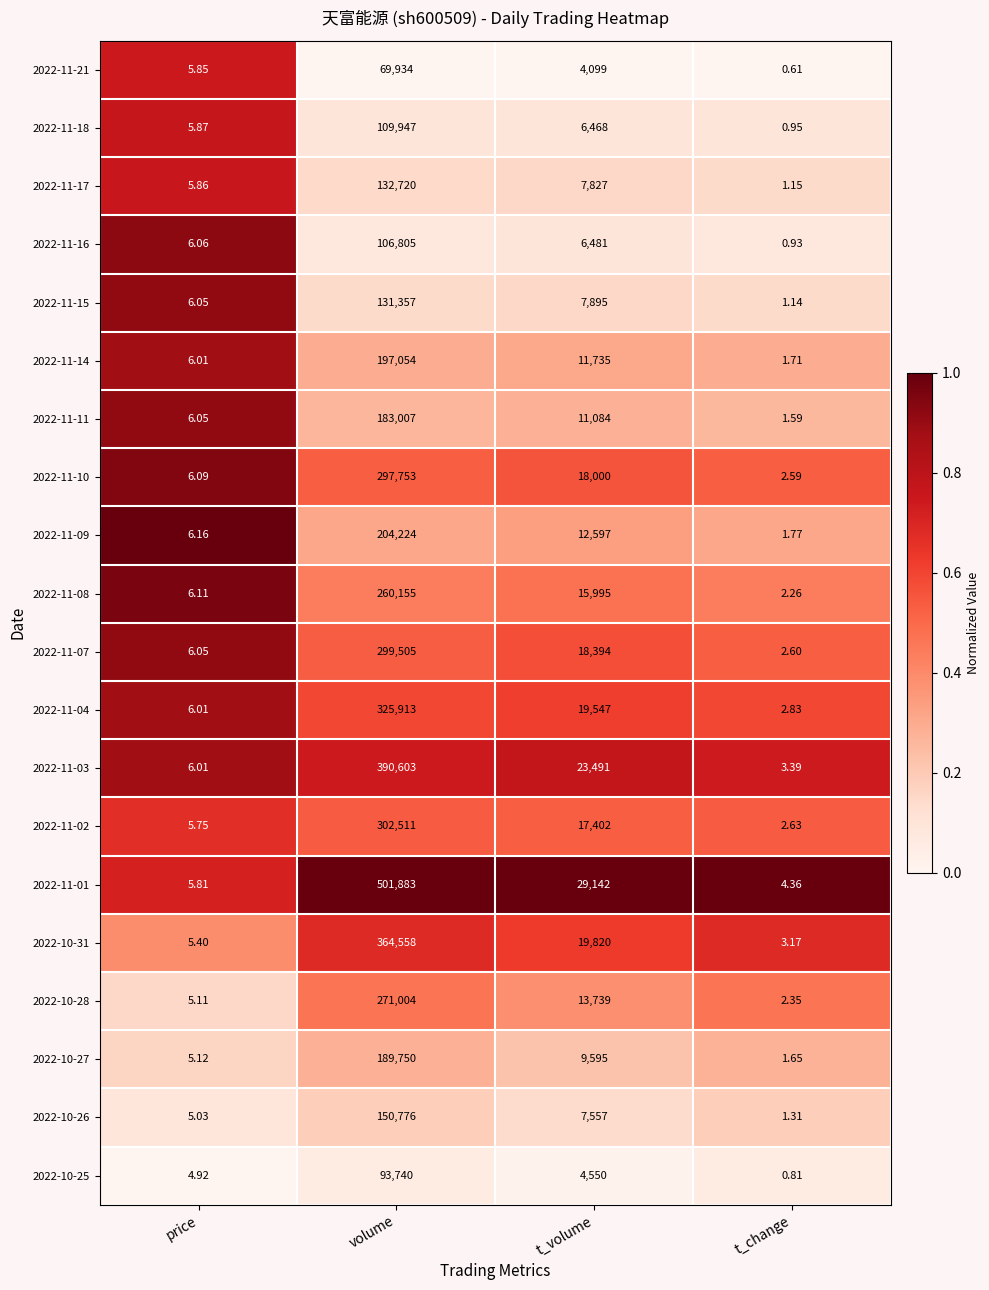

Between volume and t_volume, which series saw the biggest shift?

2022-11-01